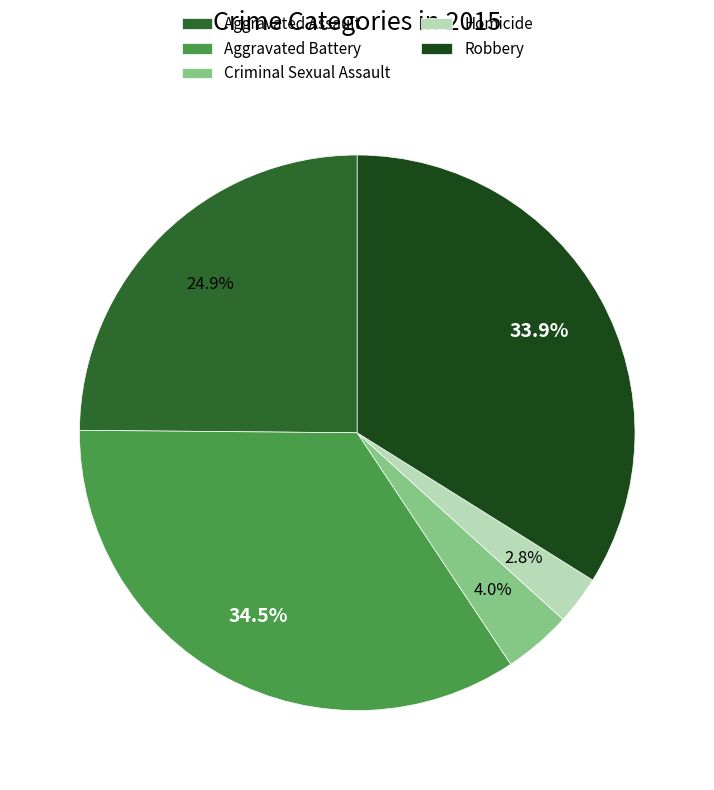

Rank the categories by value from lowest to highest.

Homicide, Criminal Sexual Assault, Aggravated Assault, Robbery, Aggravated Battery